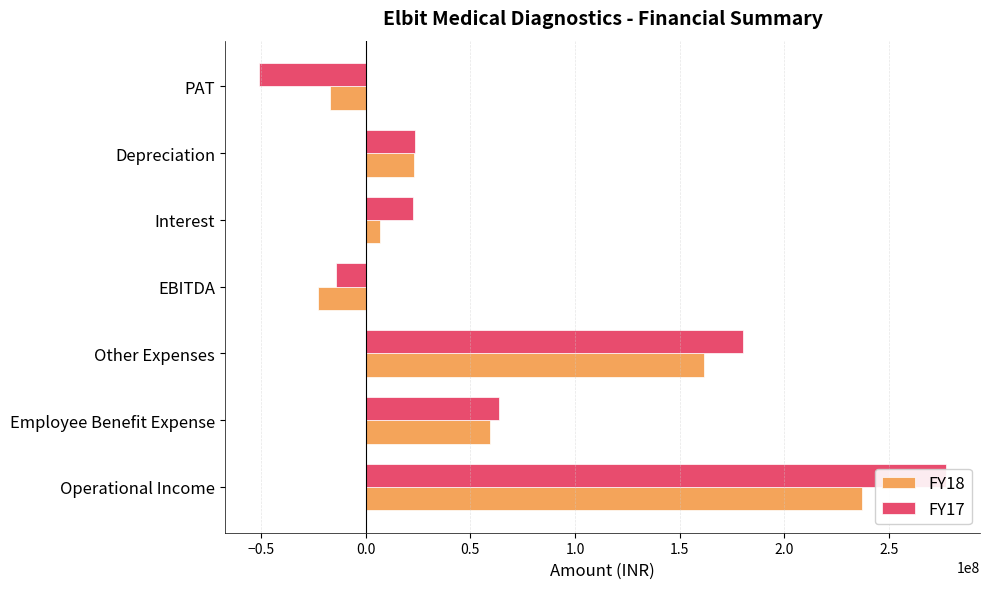

At how many categories does at least one series exceed 123592721?

2